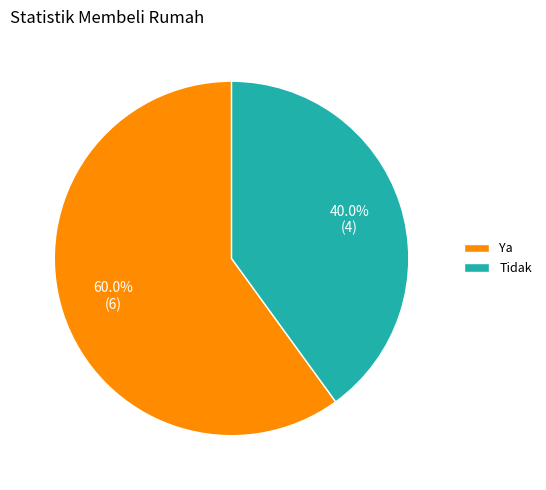

To the nearest percent, what is the difference between the Ya and Tidak slice percentages?

20%